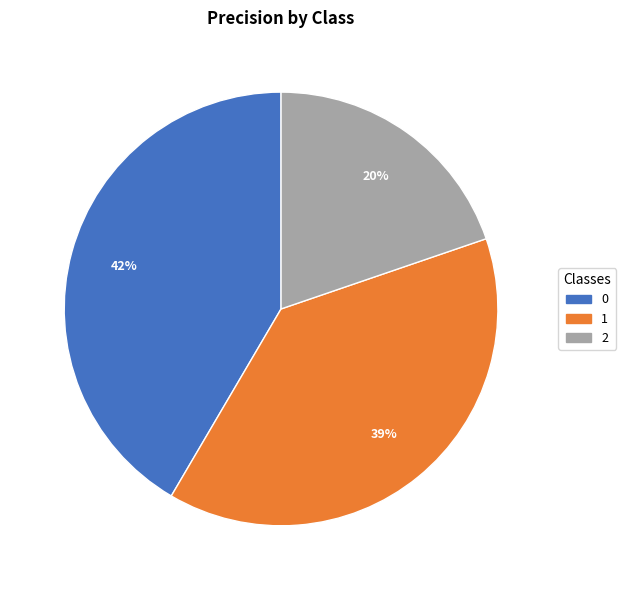

The 0 slice represents 42% of the pie. True or false?

True